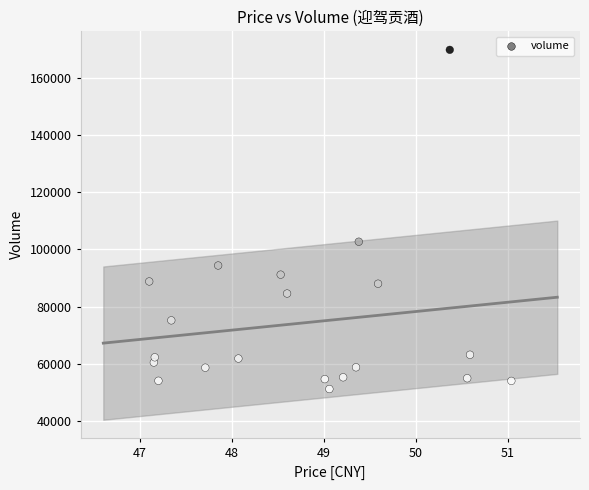

What Y value in the scatter plot is closest to 110514?

102709